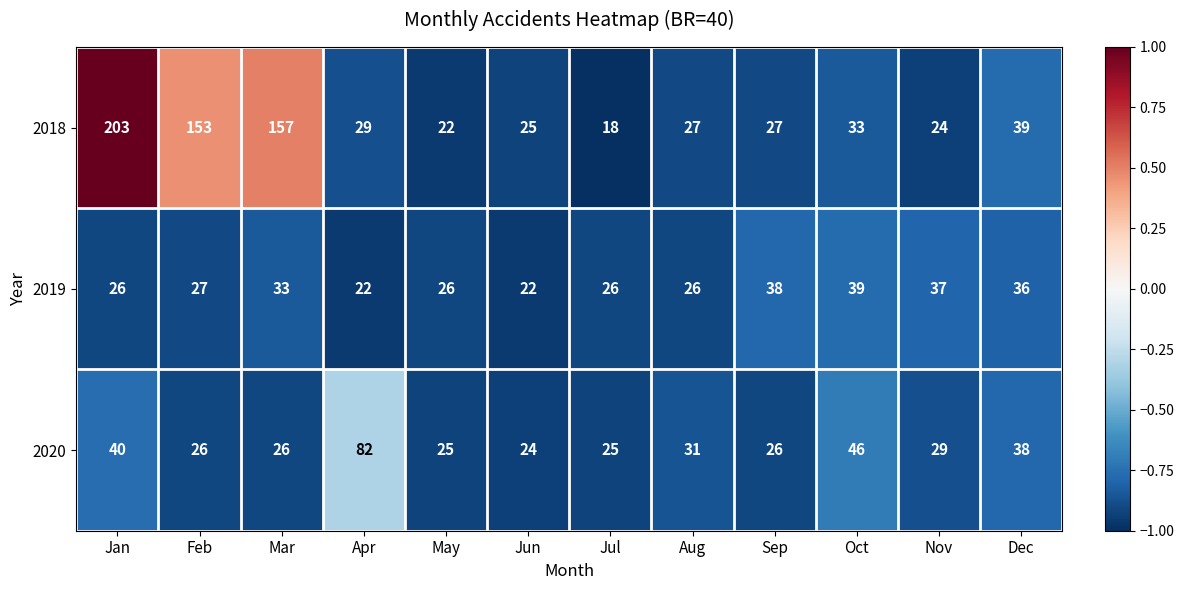

Which category has the highest value across all series?

Jan